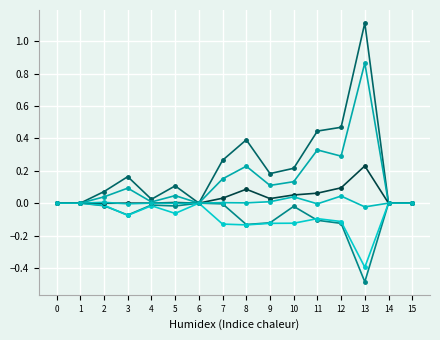

Which has a higher value, 6 or 11?

11